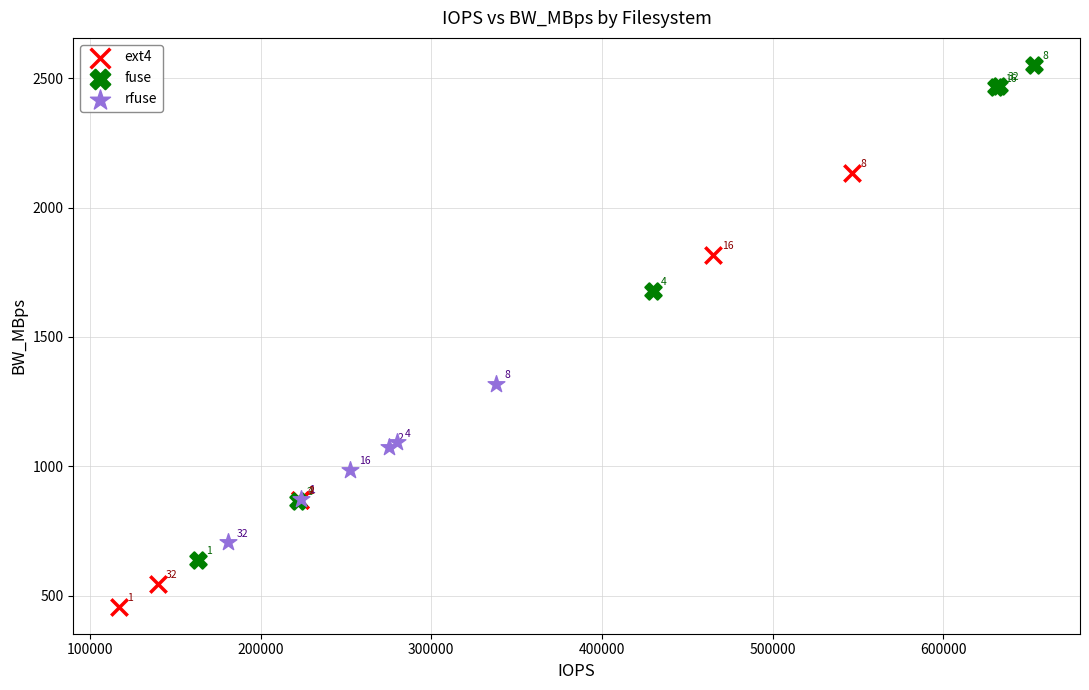

Which series reaches the minimum Y coordinate?

ext4